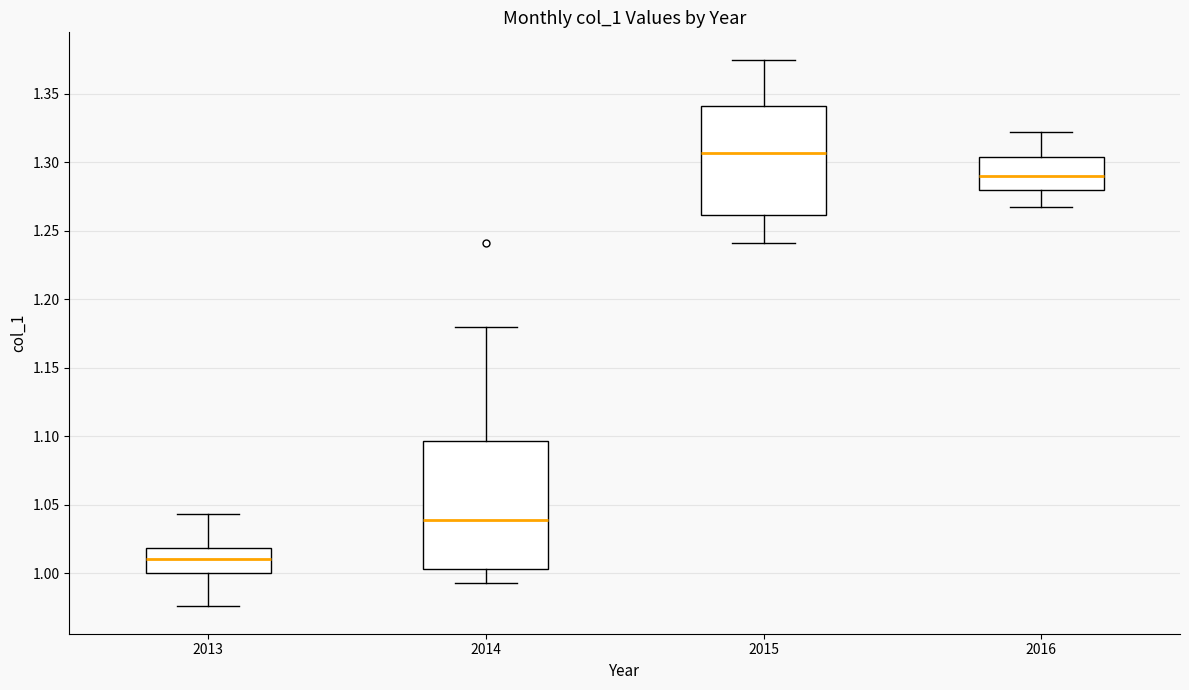

Which box has the highest median line?

2015